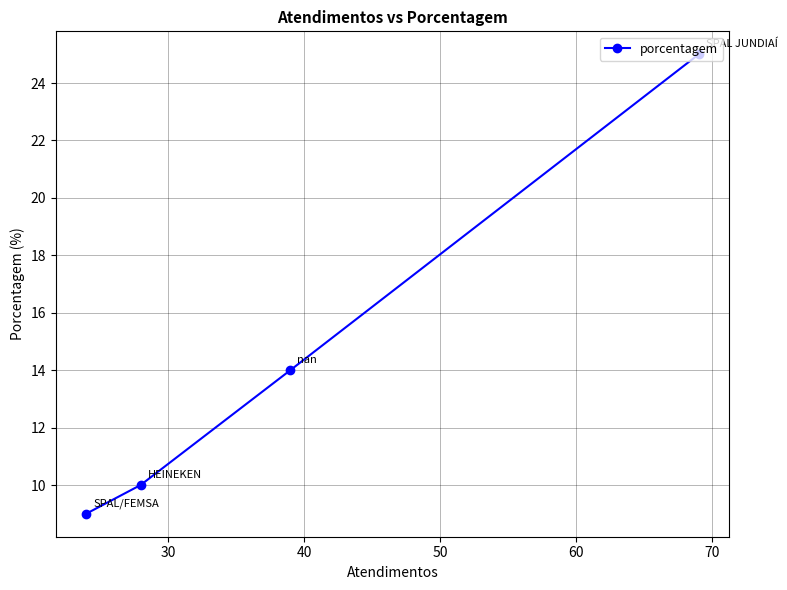

What is the difference between the maximum and second lowest values?

15